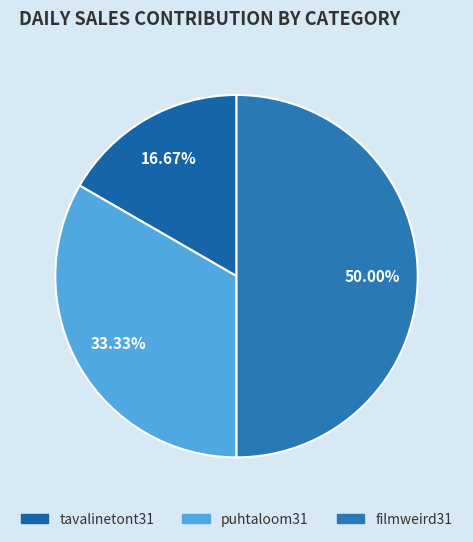

Which slice is the smallest?

tavalinetont31